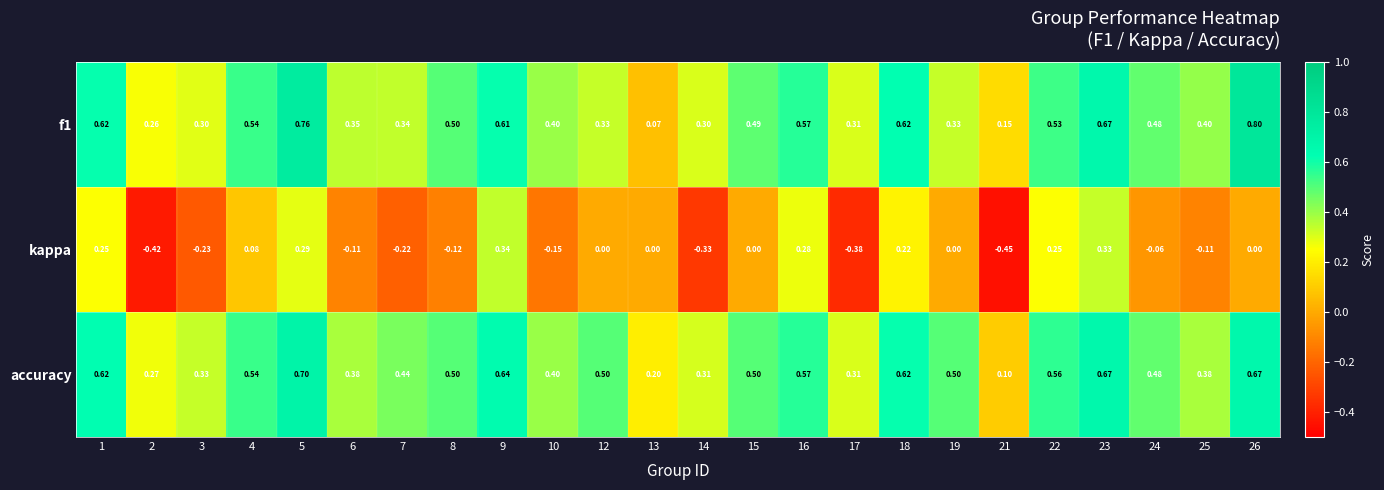

Which series has the widest spread of values?

kappa